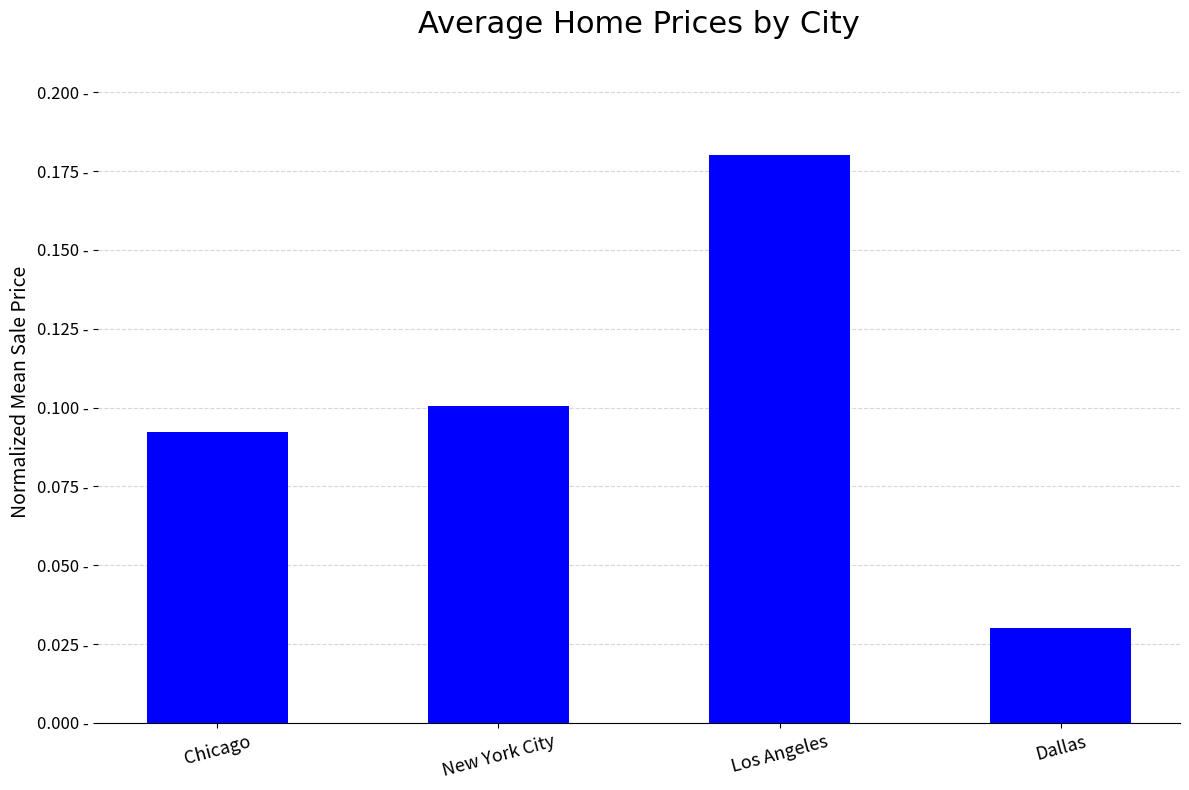

What is the difference between the values at New York City and Dallas?

0.1